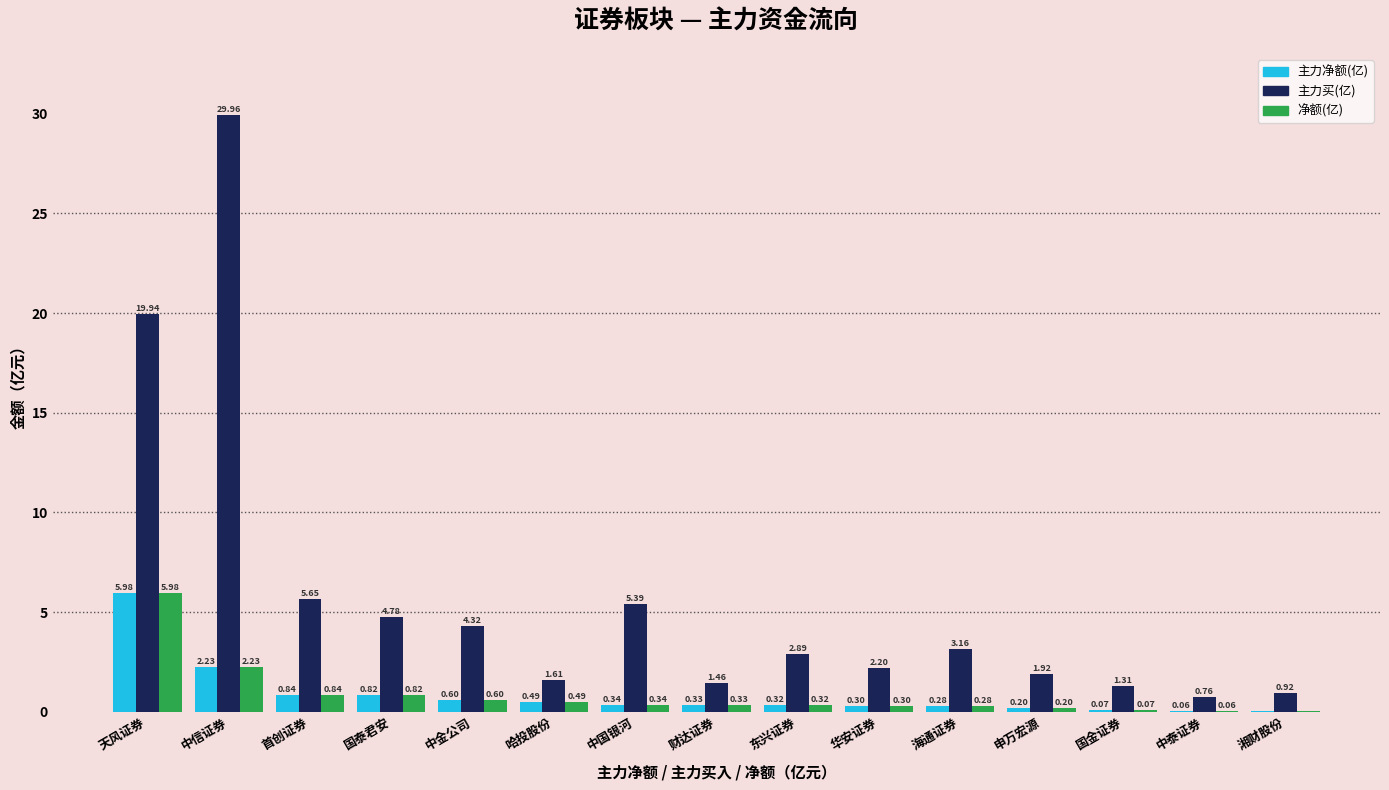

Which series has the largest total across all categories?

主力买(亿)